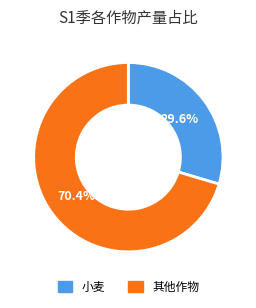

Which has a higher value, 小麦 or 其他作物?

其他作物